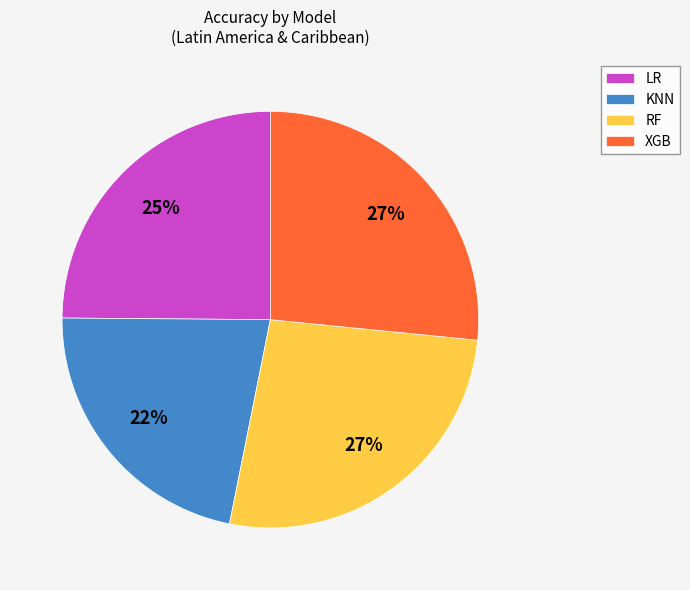

Which category has the smallest portion of the pie?

KNN